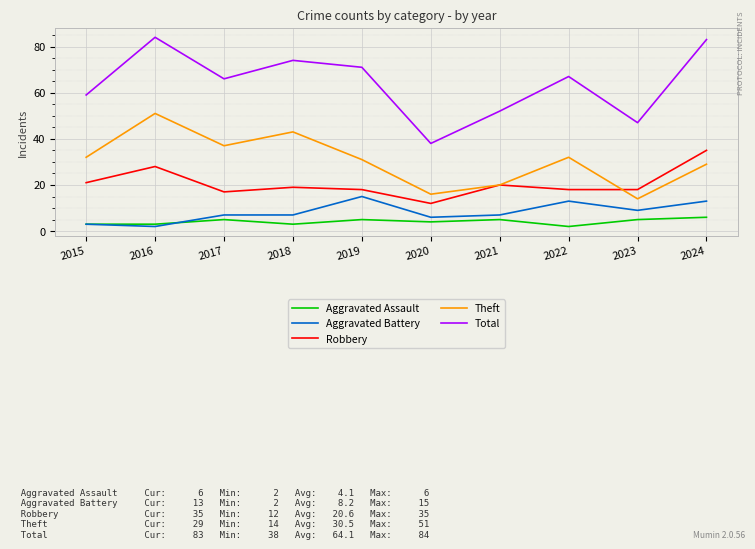

The Aggravated Battery series shows 15 at 2019. True or false?

True